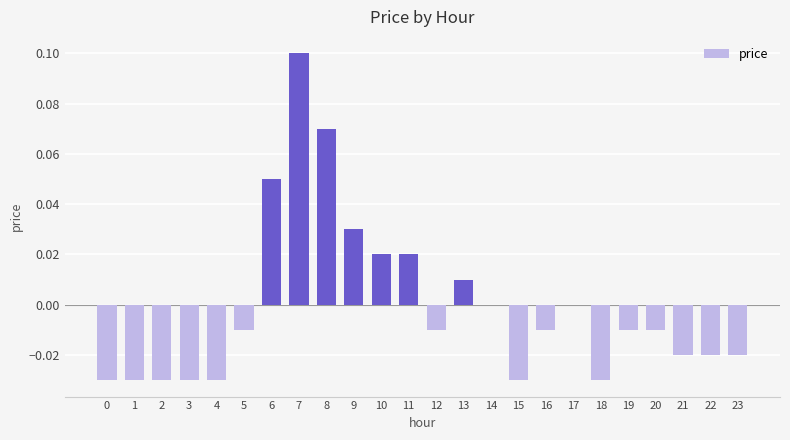

At which category does the chart reach its peak across all series?

7